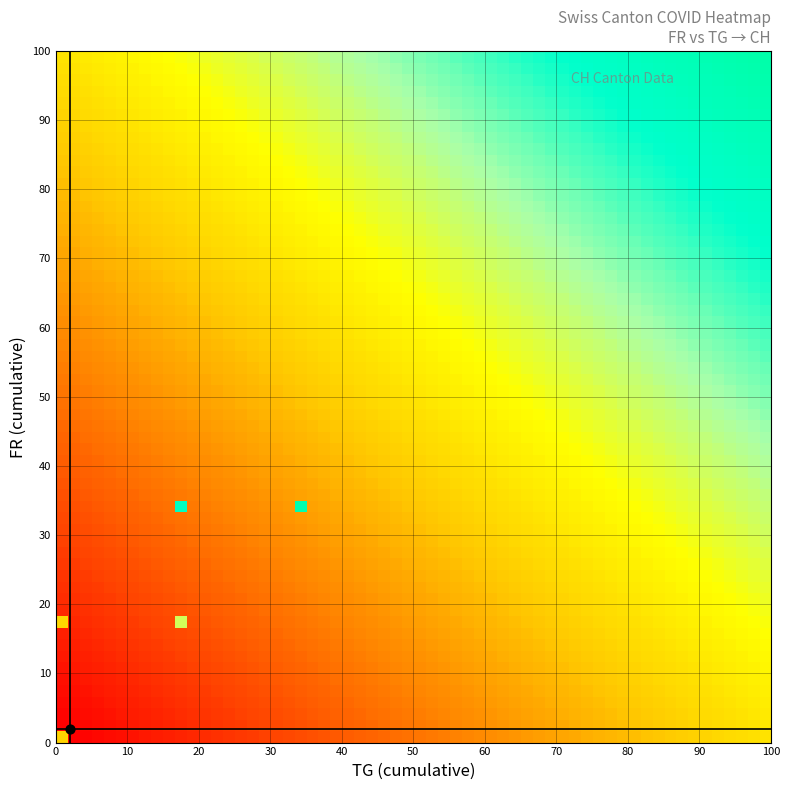

Is it true that CH_values equals 125 at 7?

False